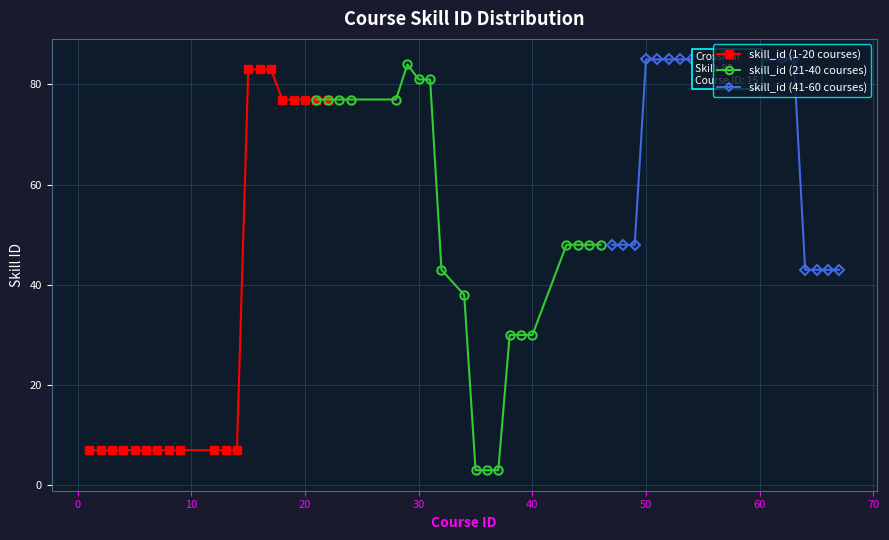

What is the minimum value for skill_id (21-40 courses)?

3